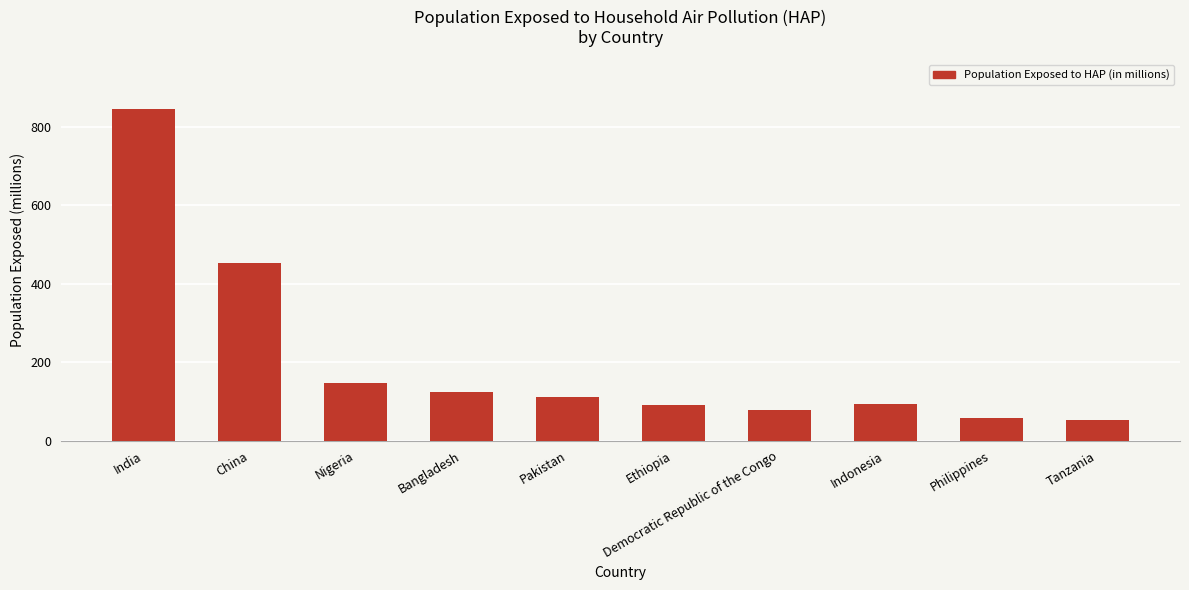

What is the sum of the values at Pakistan and Nigeria?

259.7